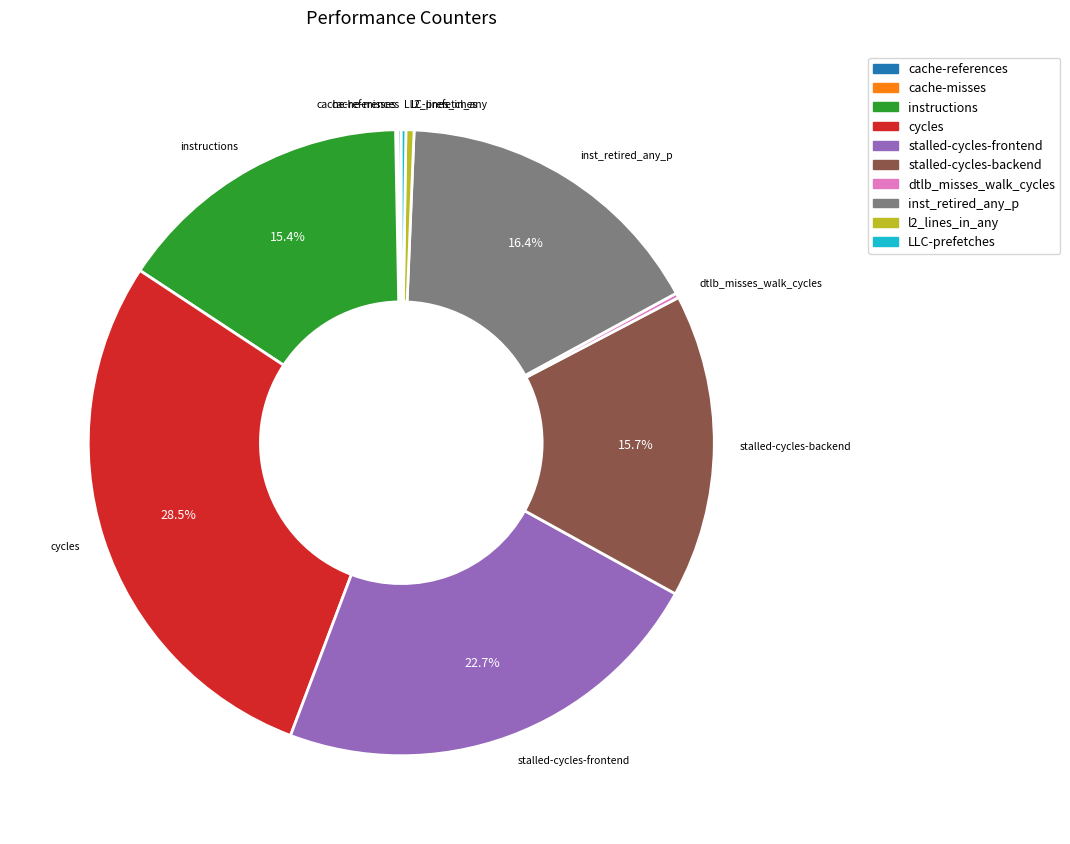

Which slice is the largest?

cycles